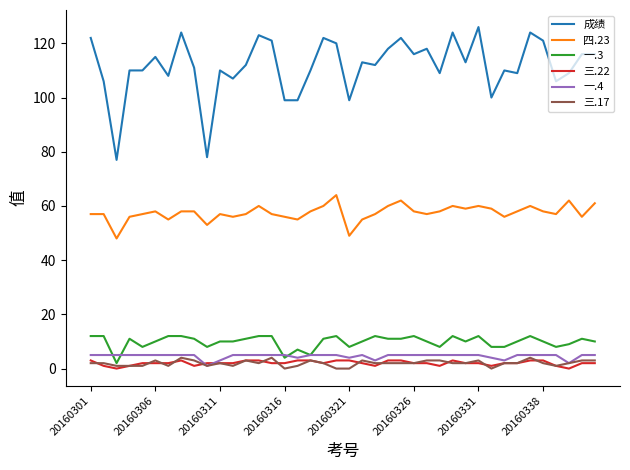

What is the sum of all 四.23 values?

2299